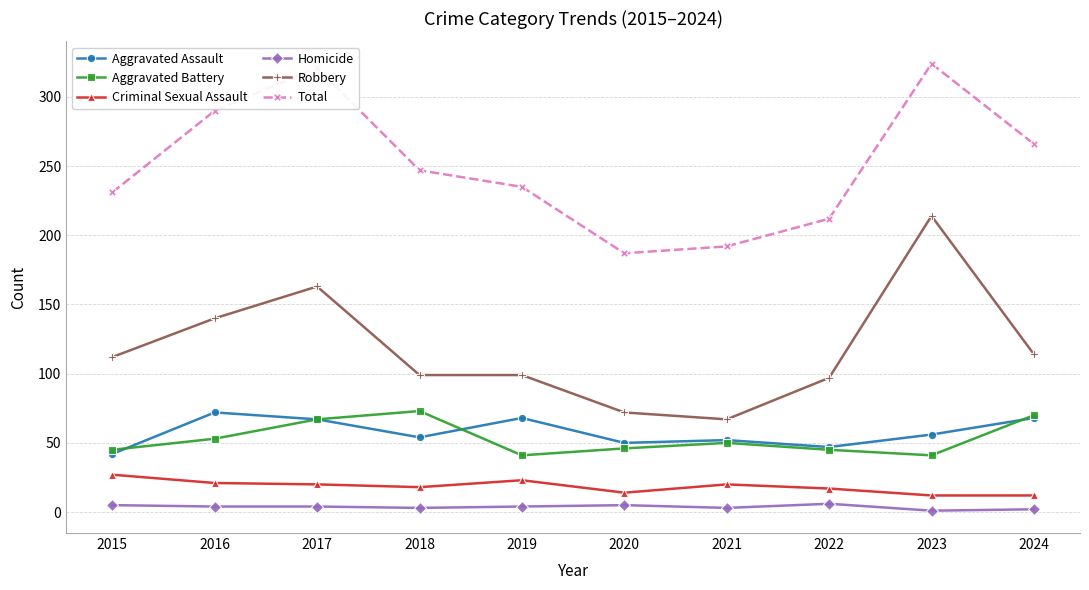

What is the total value across all series at 2023?

648